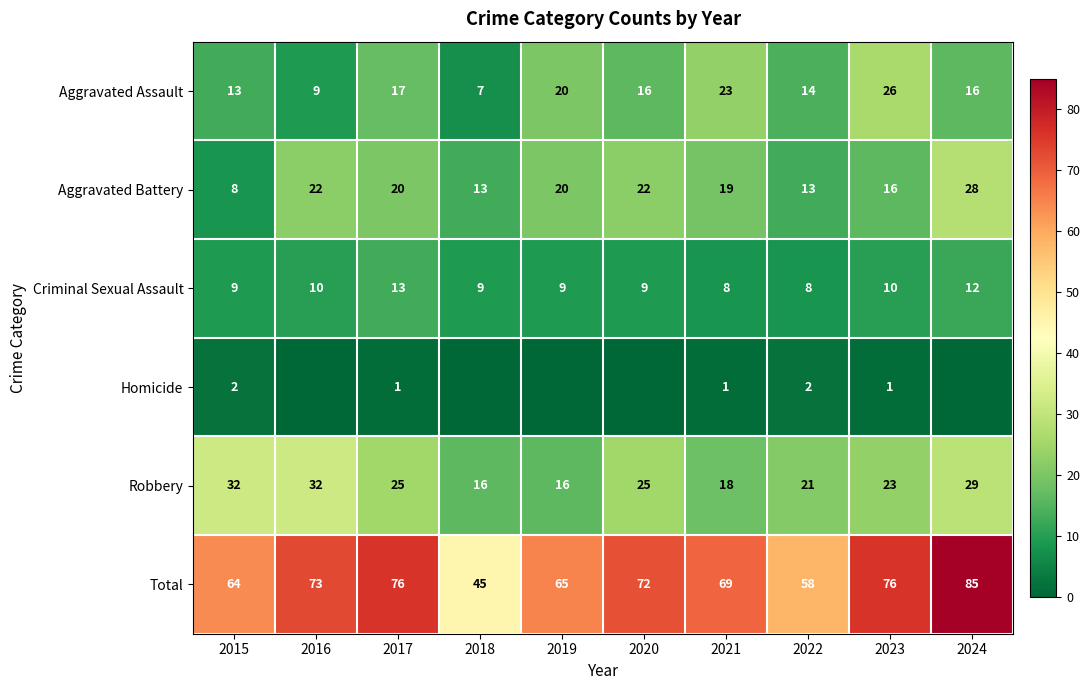

What is the average value of the Robbery series?

24